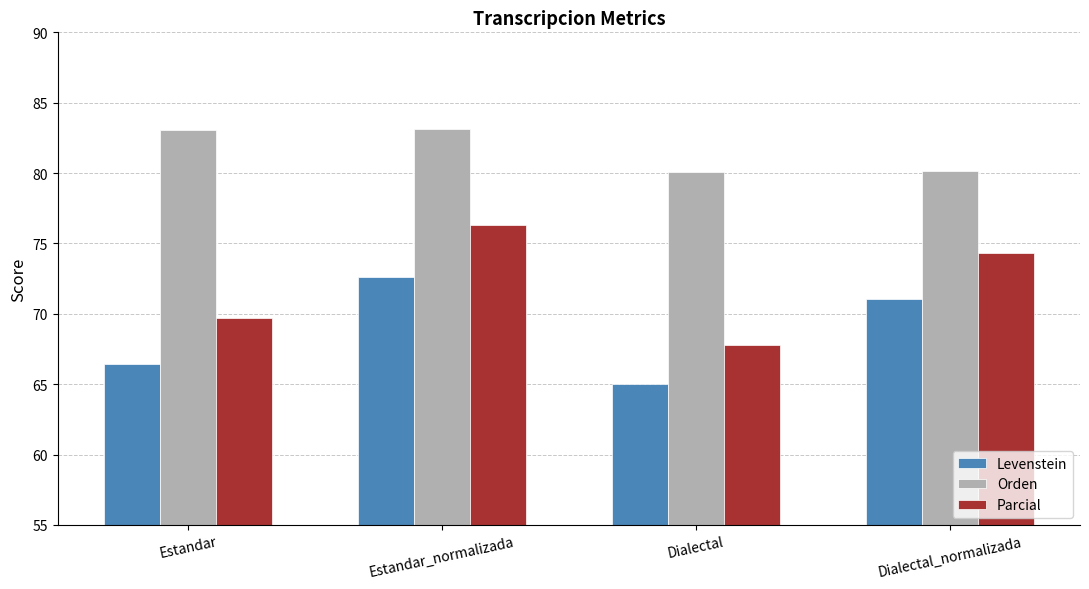

What is the difference between the second highest and second lowest values in the Orden series?

2.9